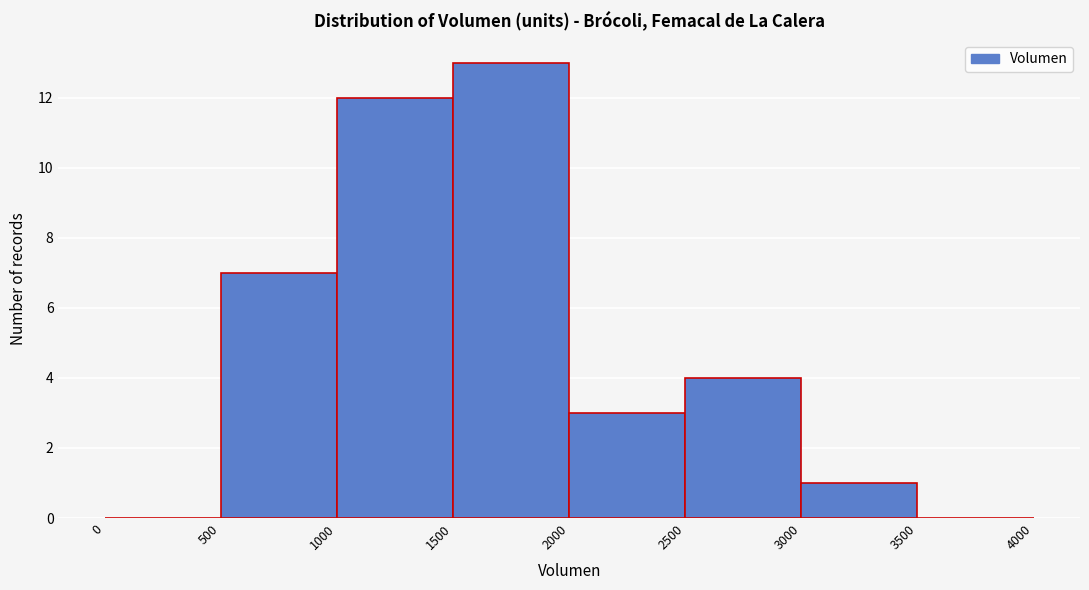

How tall is the bar that spans 3000 to 3500 on the x-axis? The values are not printed on the chart, so give them approximately, as read against the axis.

1